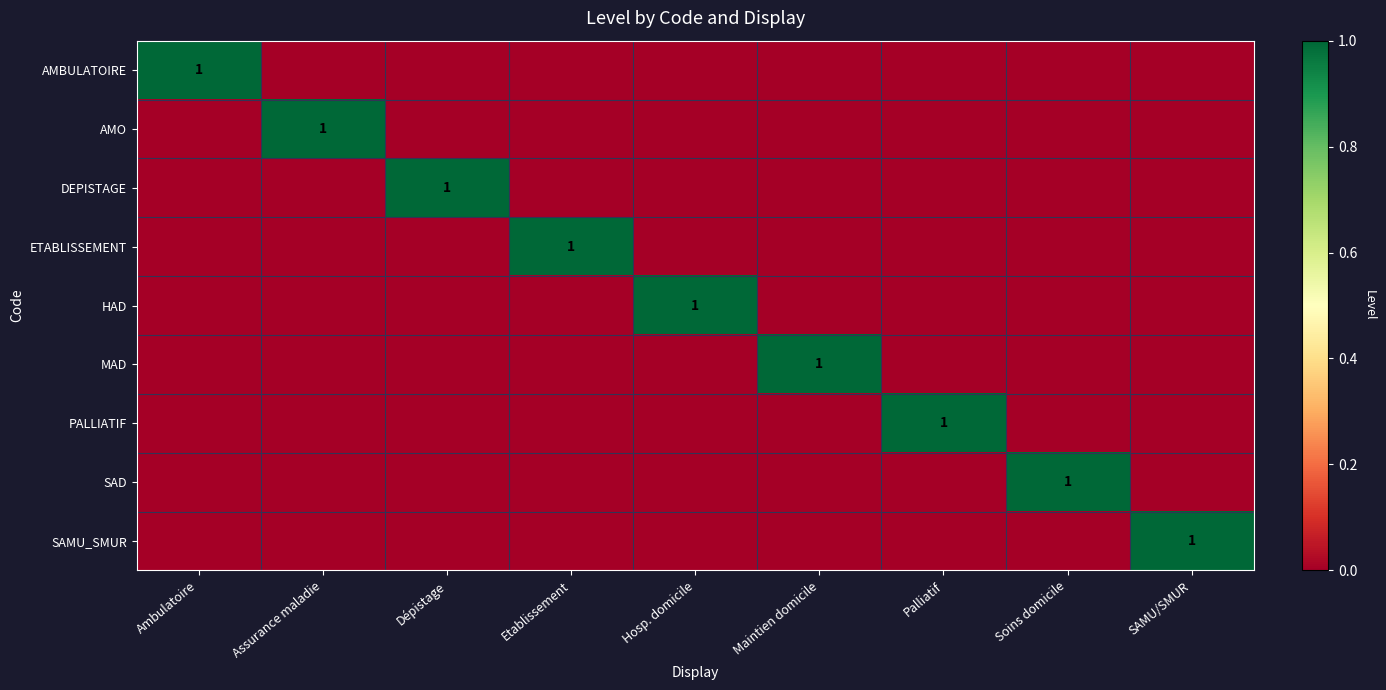

What is the total value across all series at Maintien domicile?

1